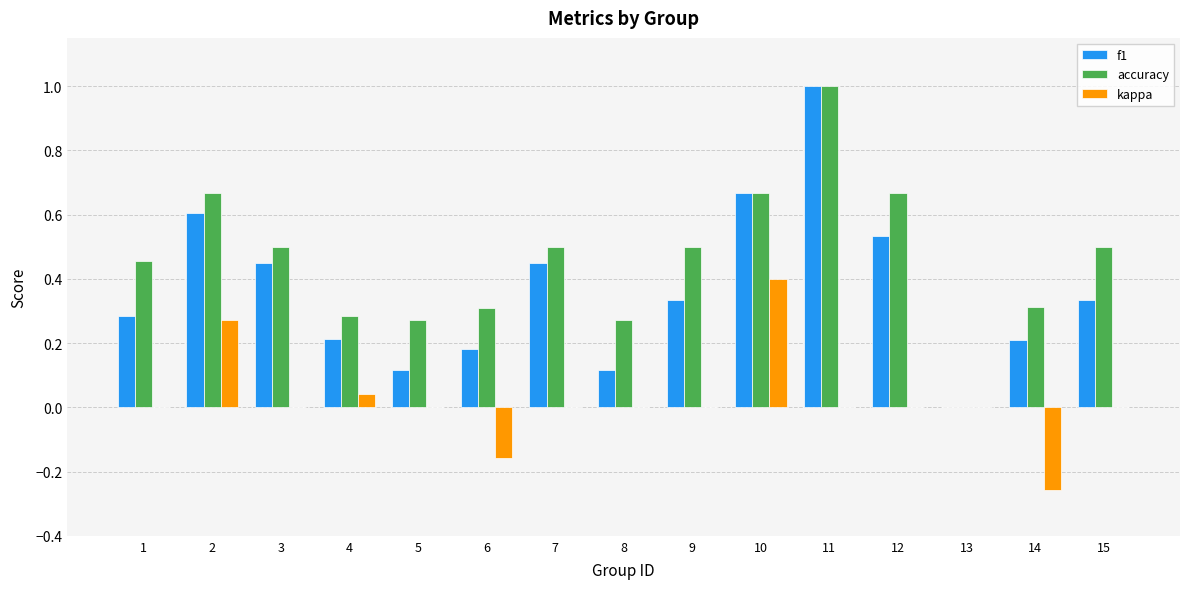

Between 2 and 13, which series saw the biggest shift?

accuracy